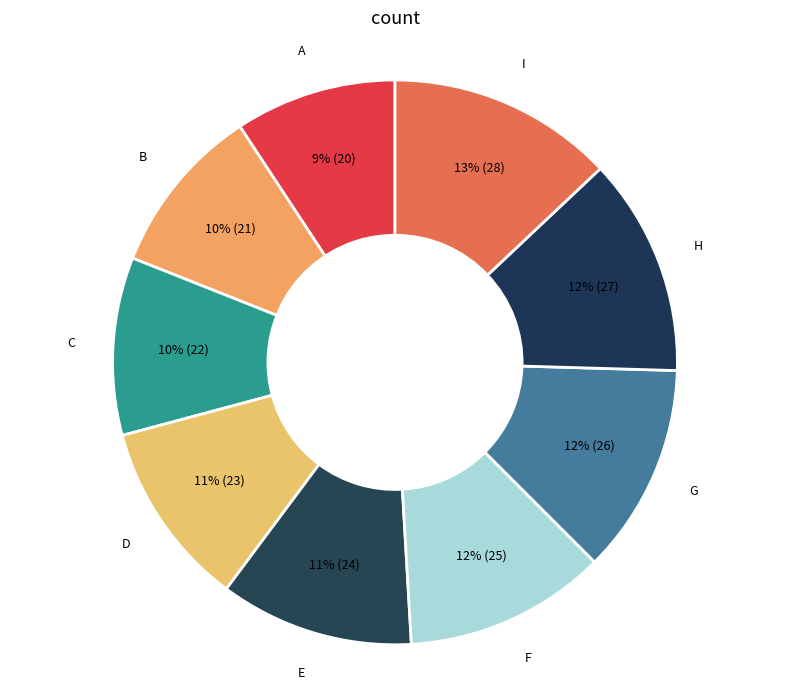

Approximately how many times larger is the value at C compared to I?

0.8